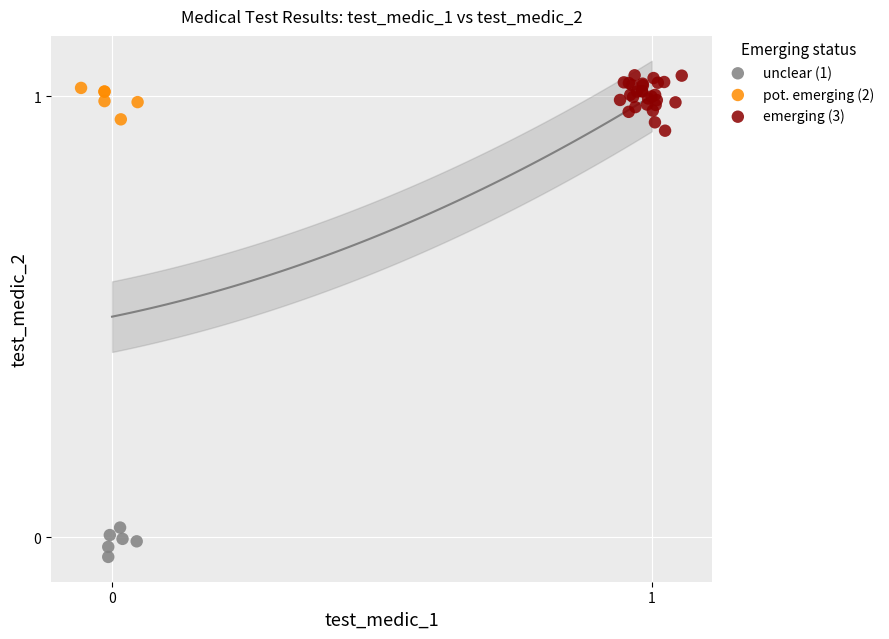

Which series has the widest spread of Y values?

emerging (3)